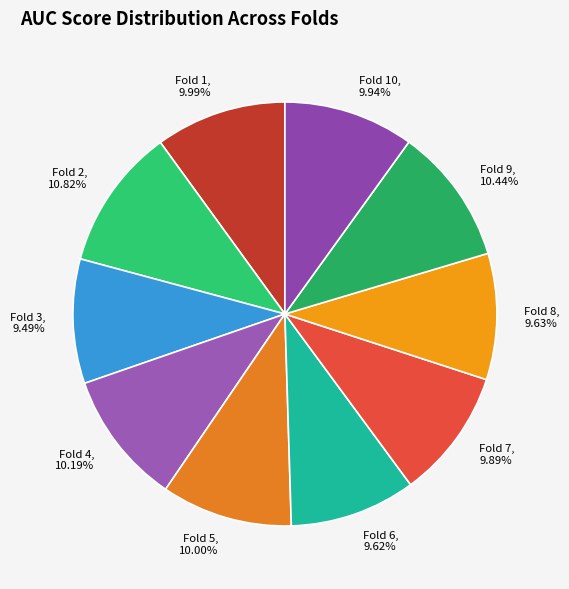

Rank the categories by value from lowest to highest.

Fold 3, 9.49%, Fold 6, 9.62%, Fold 8, 9.63%, Fold 7, 9.89%, Fold 10, 9.94%, Fold 1, 9.99%, Fold 5, 10.00%, Fold 4, 10.19%, Fold 9, 10.44%, Fold 2, 10.82%